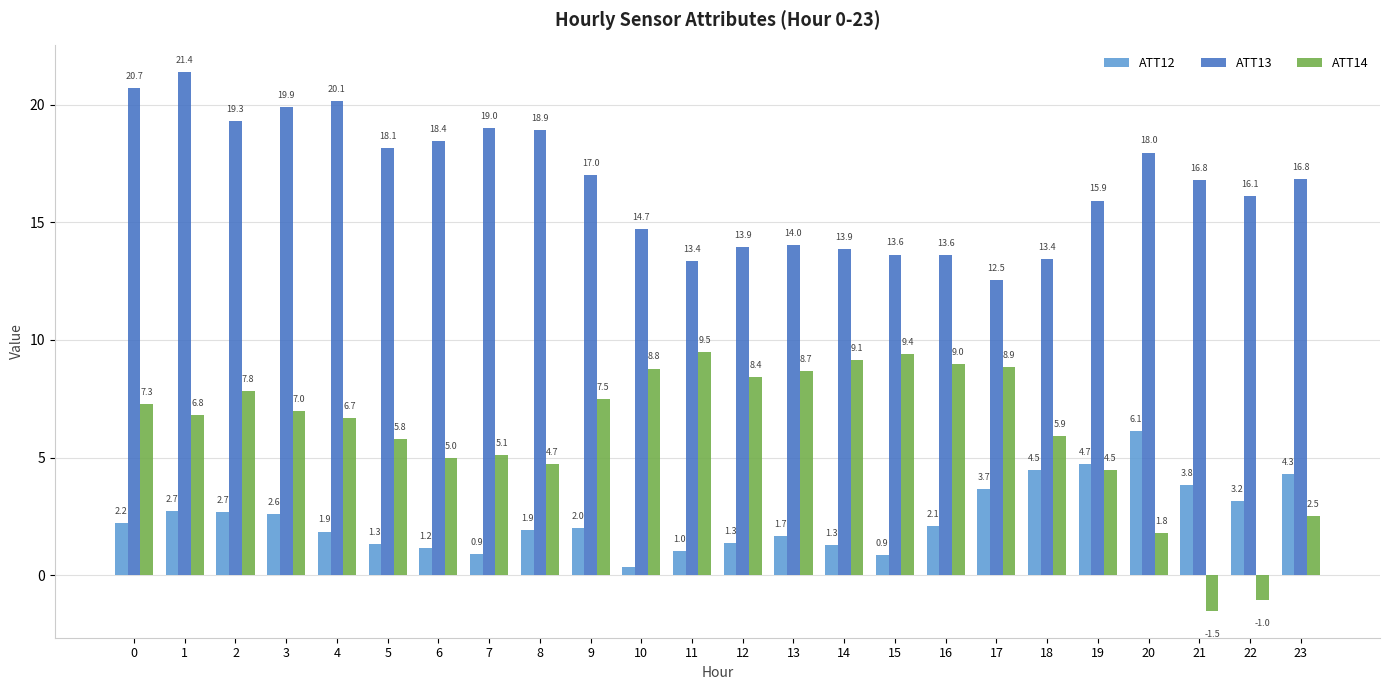

Rank the series by their average value, from lowest to highest.

ATT12, ATT14, ATT13